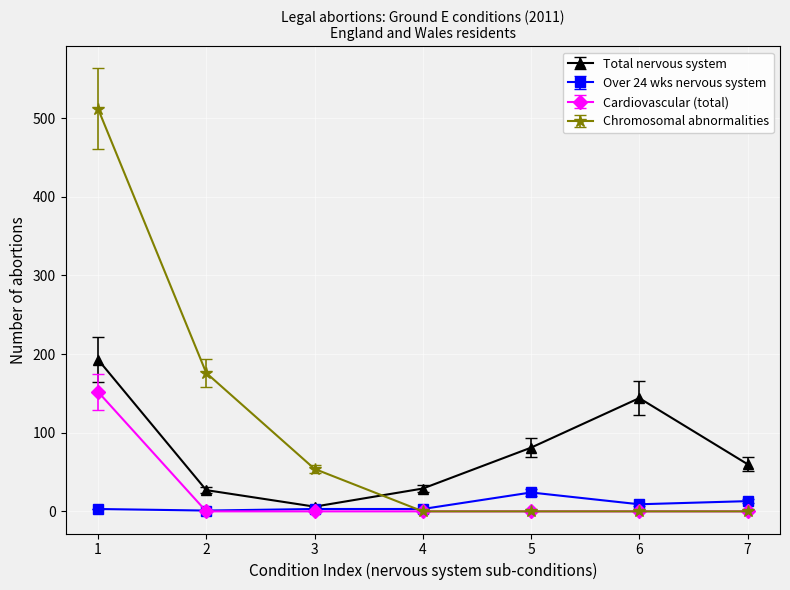

How many lines are shown in the chart?

4